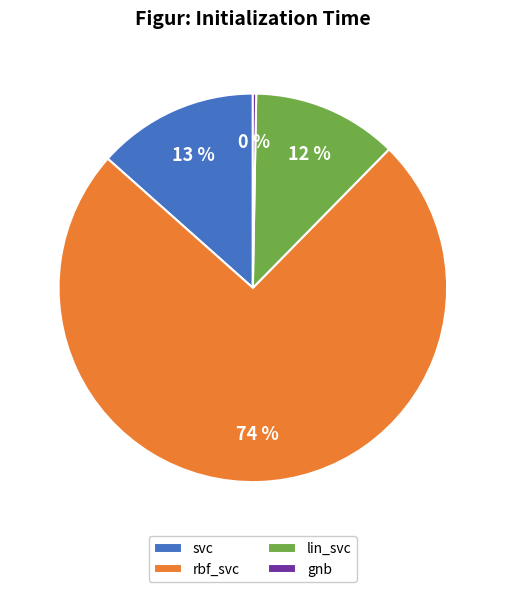

To the nearest percent, what is the average slice percentage?

25%